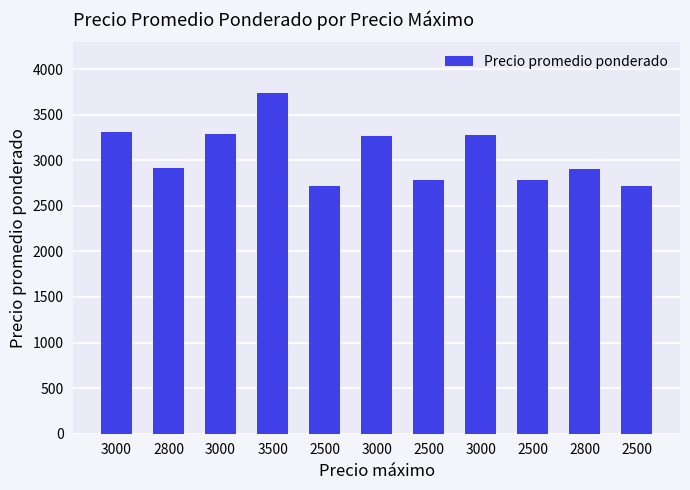

Between 3000 and 2500, which is larger?

3000